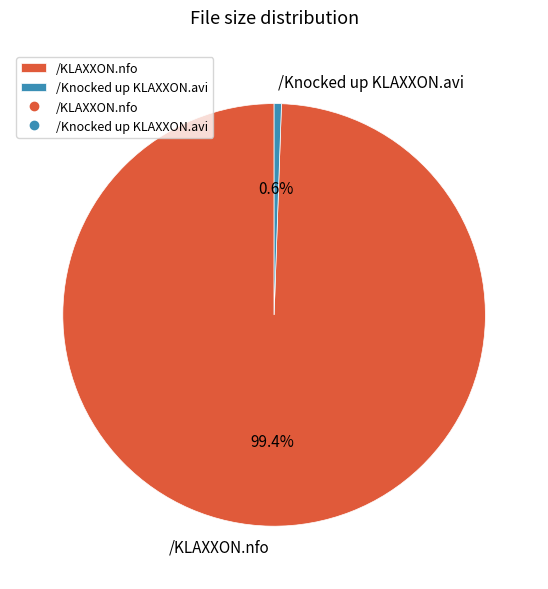

Count the number of slices in the pie.

2